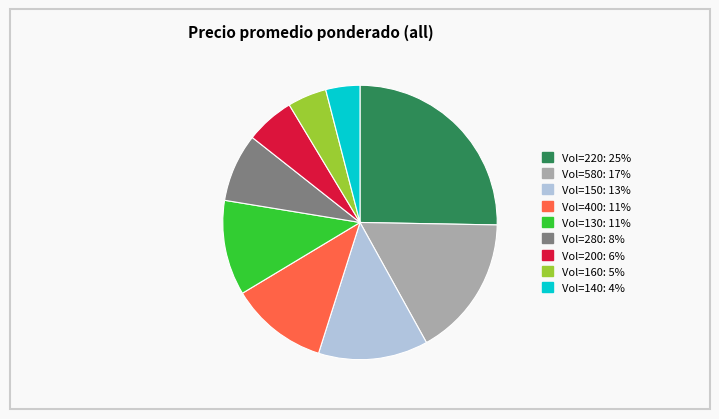

Is there any slice that represents more than half of the pie?

No